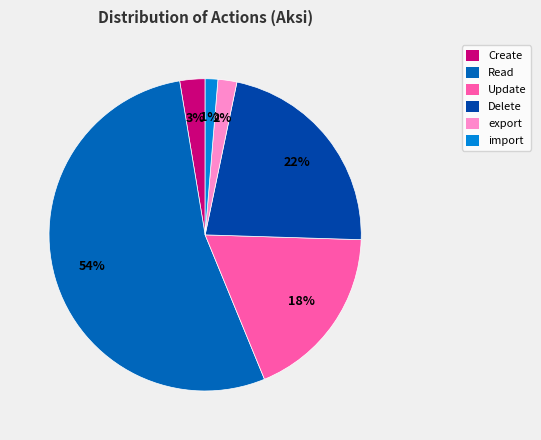

How many slices are in this pie chart?

6